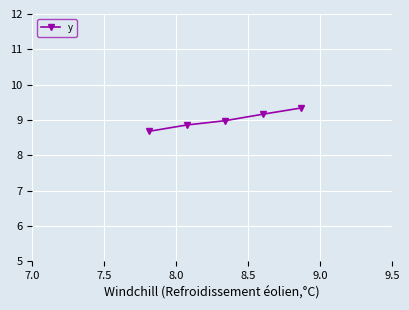

What is the value of the 1st point from the left?

8.7